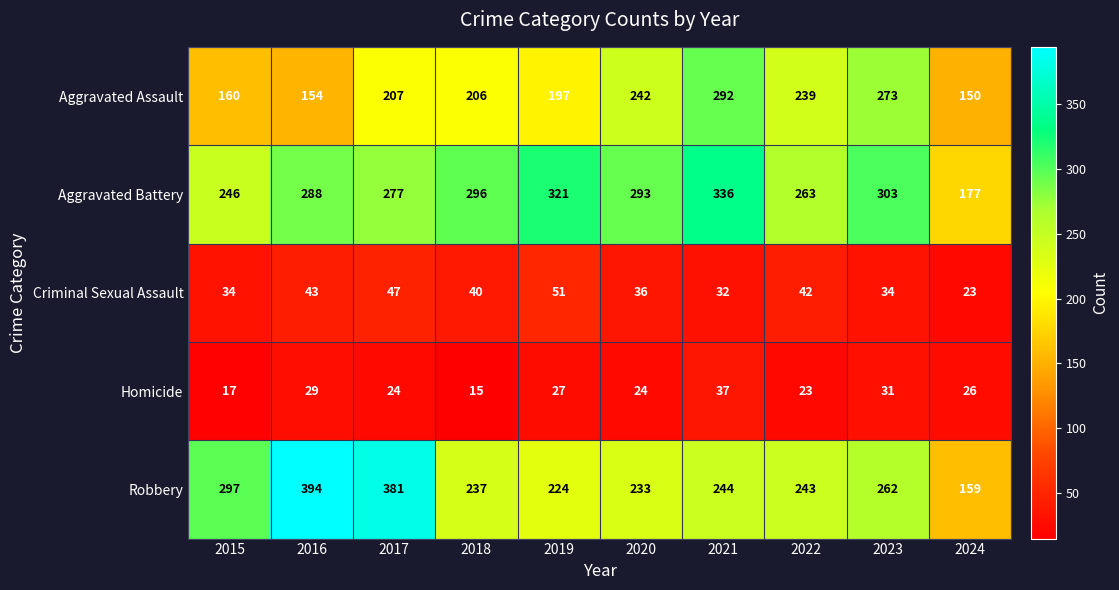

What is the highest value of the Homicide series?

37